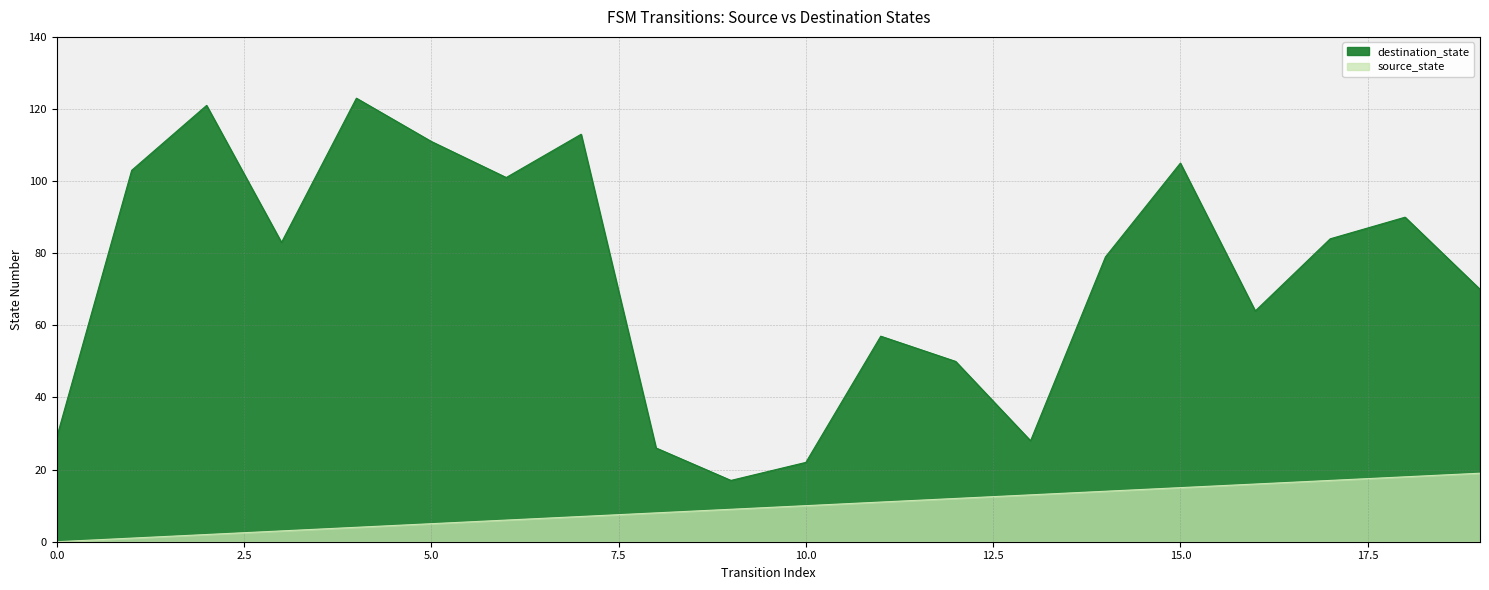

True or false: destination_state has a value of 70 at 19.

True